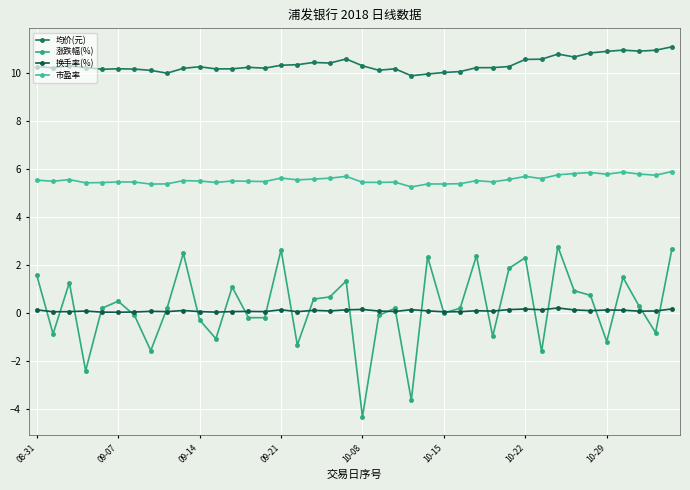

How many lines are shown in the chart?

4